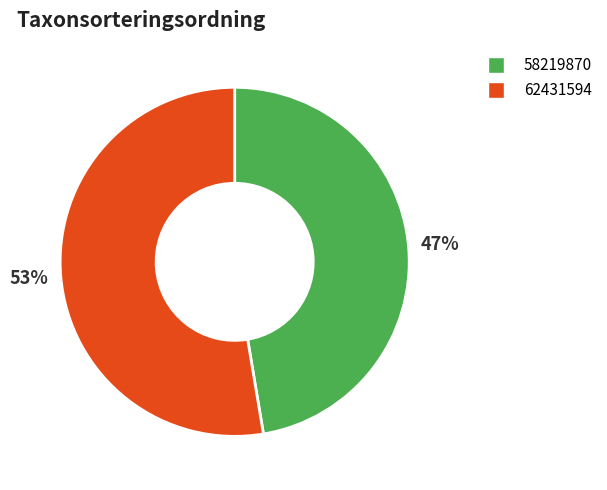

Is it true that 58219870 is 57% of the pie?

False